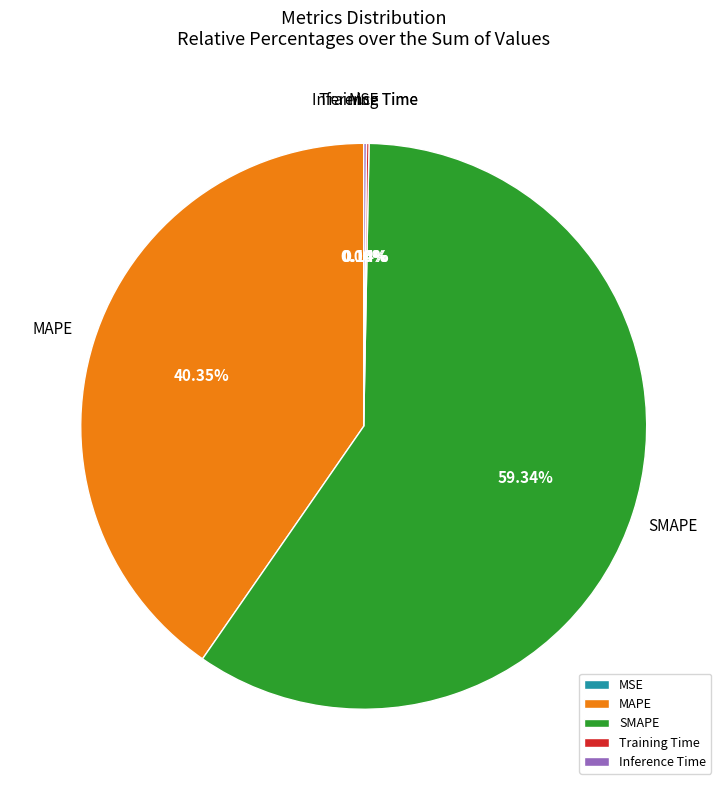

Rank the categories by value from lowest to highest.

MSE, Training Time, Inference Time, MAPE, SMAPE